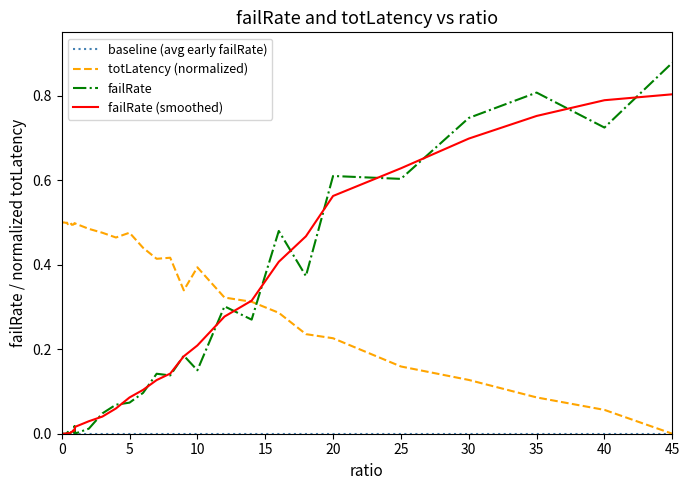

Which series has the largest total across all categories?

totLatency (normalized)